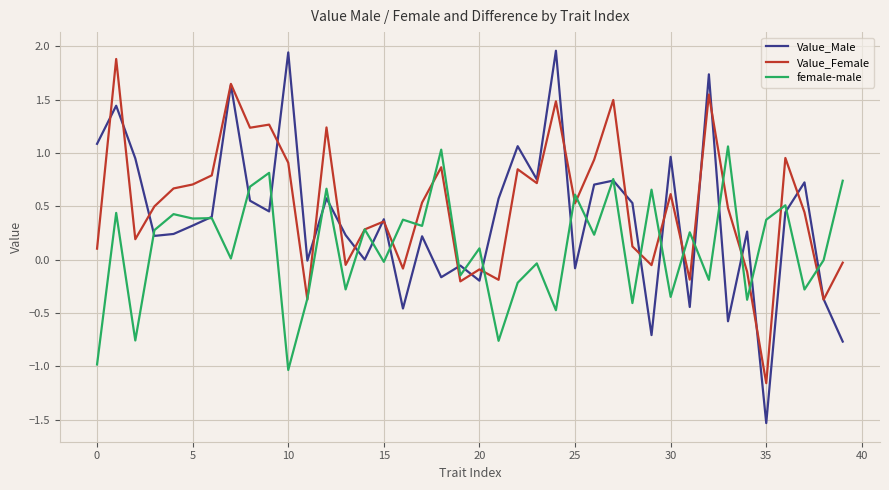

Which series has the widest spread of values?

Value_Male